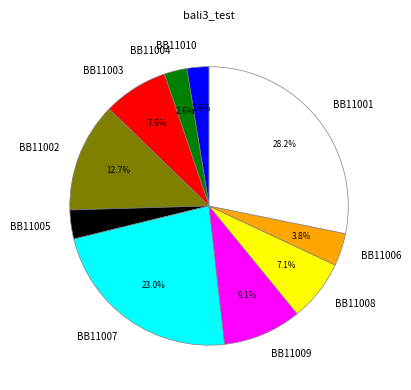

Does BB11001 represent more than half of the total?

No